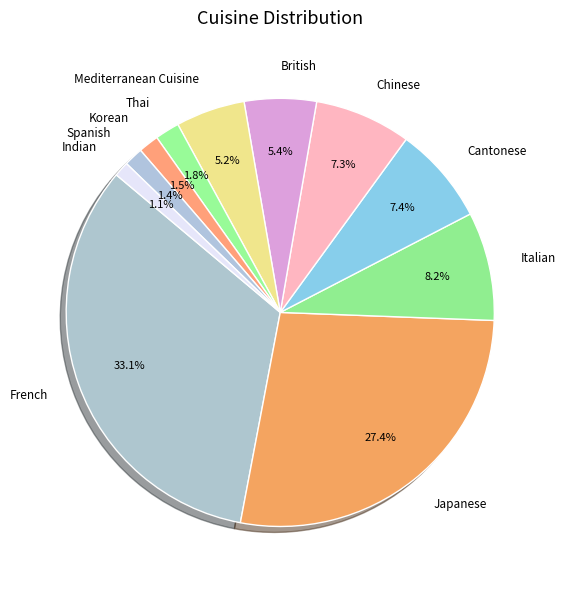

Which category has the biggest portion of the pie?

French